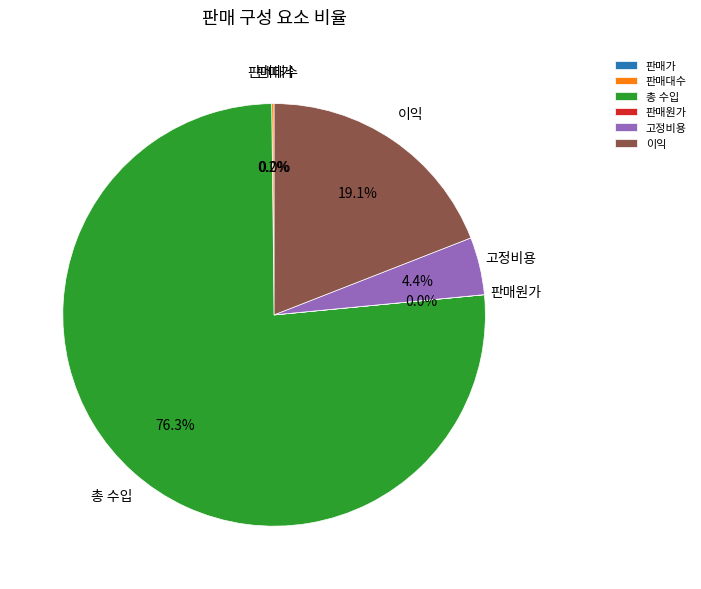

Which category accounts for the majority?

총 수입